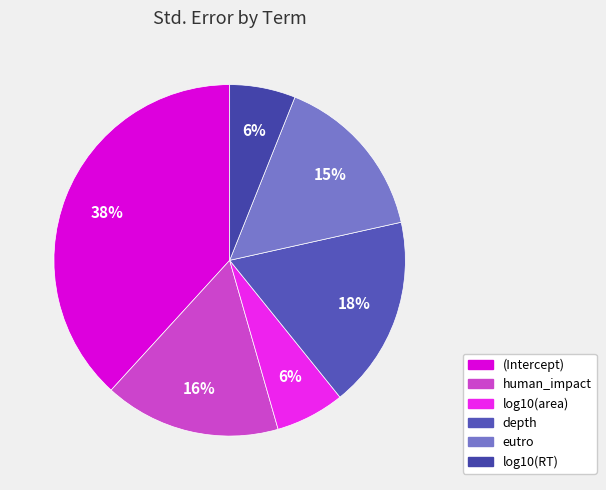

Combined, do log10(RT) and log10(area) account for over 50%?

No